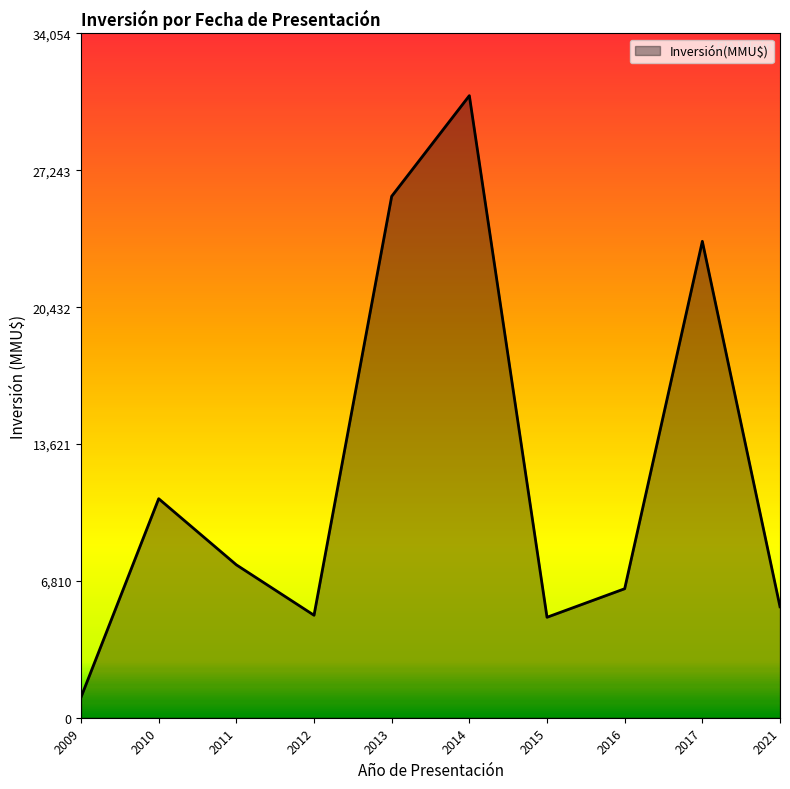

How many distinct data groups are displayed?

1